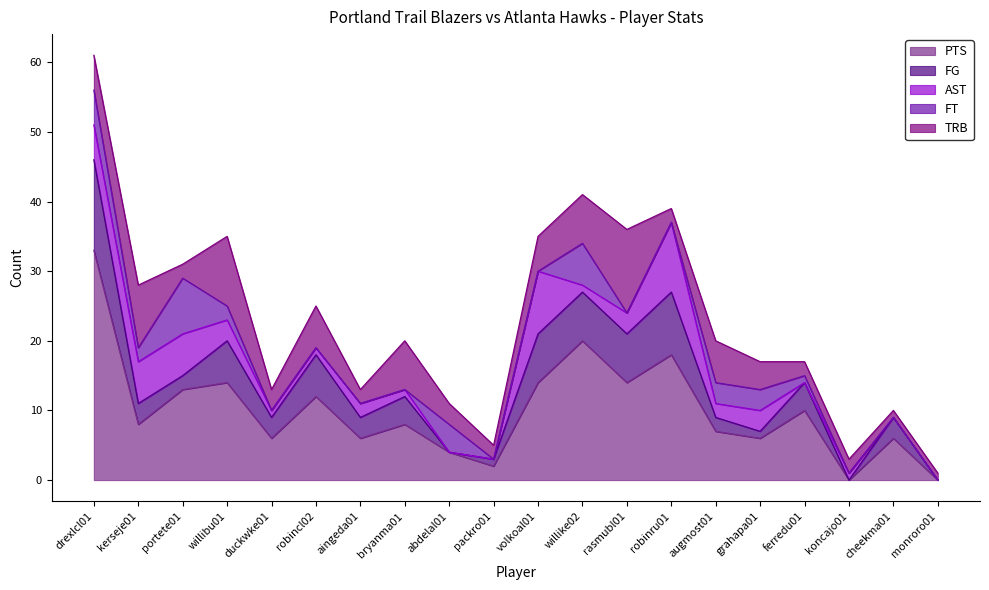

What is the difference between the maximum and minimum values in the FT series?

8